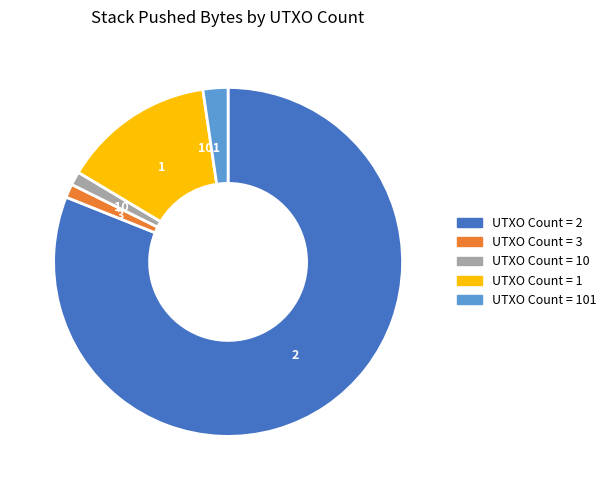

Do 10 and 2 together represent more than half of the pie?

Yes